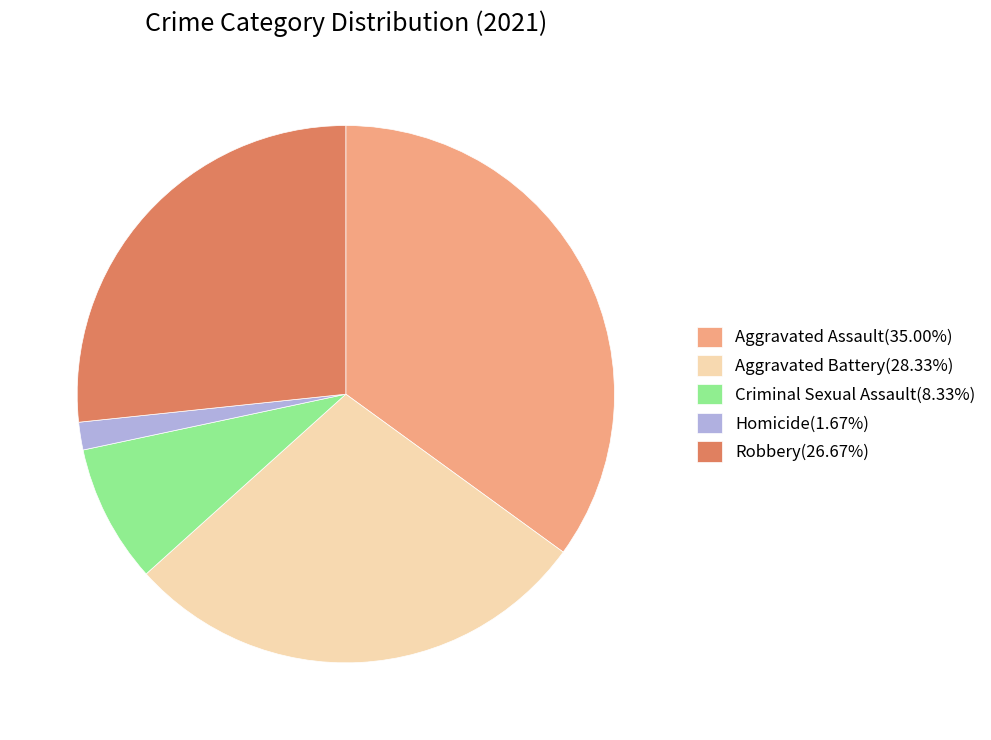

Approximately how many times larger is the value at Robbery compared to Aggravated Assault?

0.8